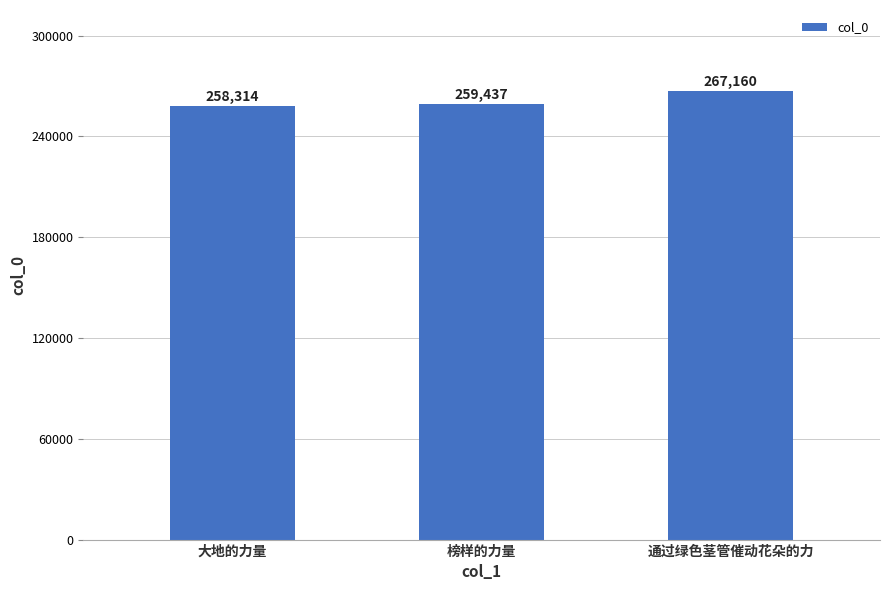

Is it true that the value at 通过绿色茎管催动花朵的力 is 149726?

False